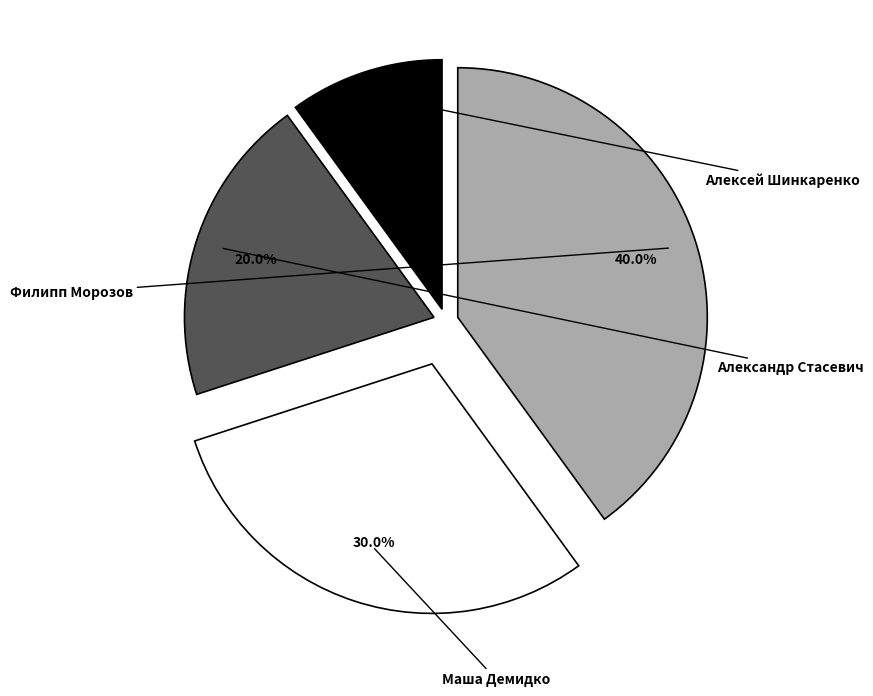

Rank the categories by value from highest to lowest.

Филипп Морозов, Маша Демидко, Александр Стасевич, Алексей Шинкаренко